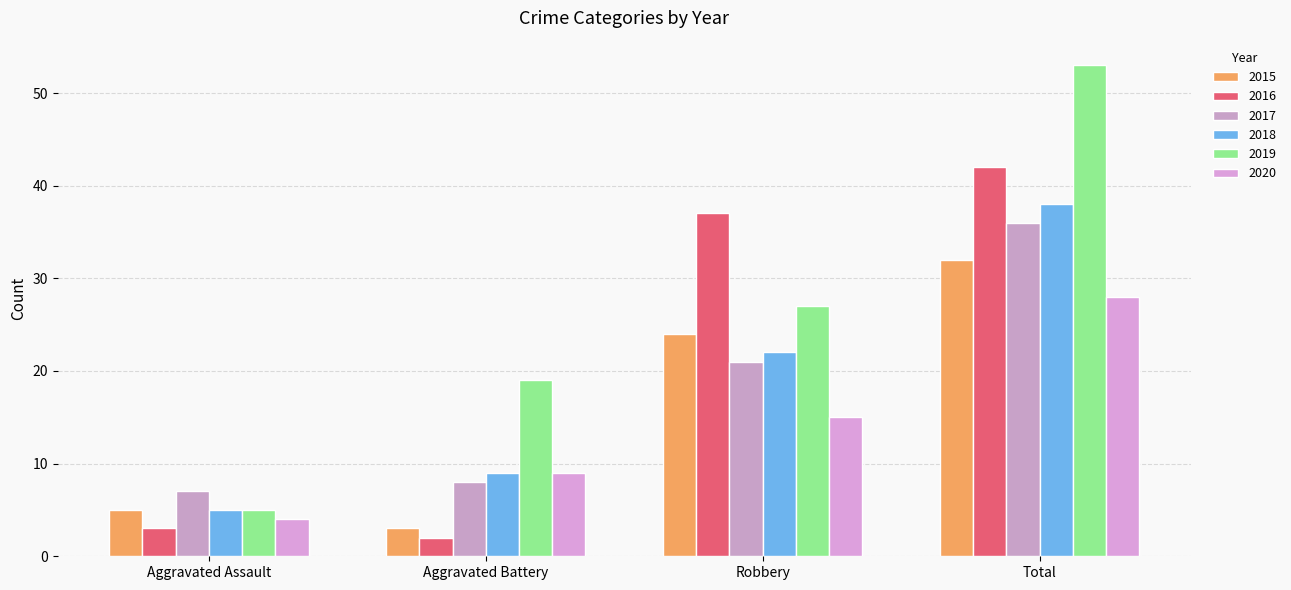

How many values in the 2020 series are below 15?

2